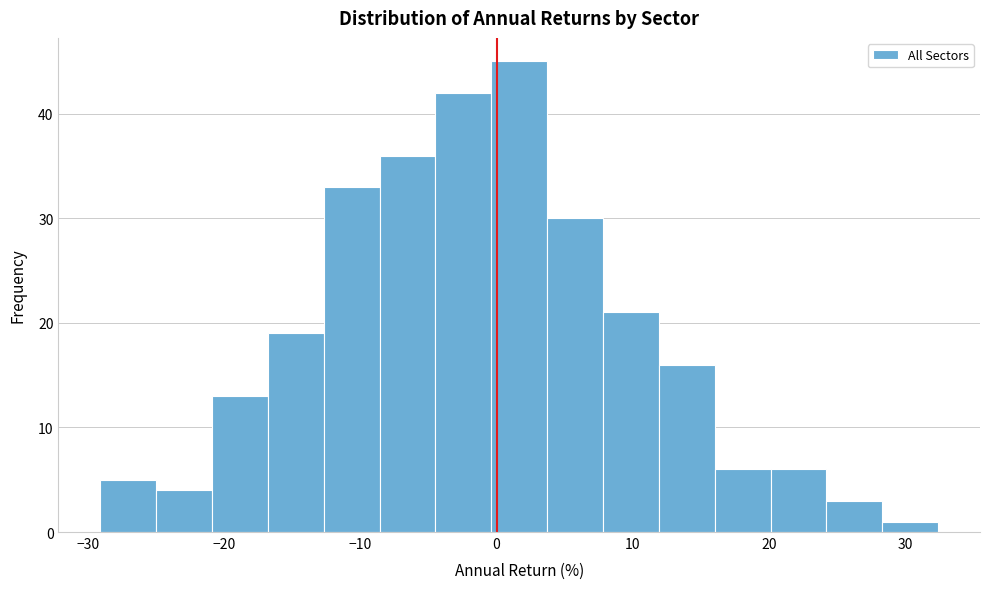

Reading left to right, list every bar in this chart as the range it spans on the x-axis followed by its height. Neither the bar edges nor the heights are printed on the chart, so give them approximately, as read against the axes.

-29 to -25: 5
-25 to -21: 4
-21 to -17: 13
-17 to -13: 19
-13 to -9: 33
-9 to -4: 36
-4 to 0: 42
0 to 4: 45
4 to 8: 30
8 to 12: 21
12 to 16: 16
16 to 20: 6
20 to 24: 6
24 to 28: 3
28 to 32: 1